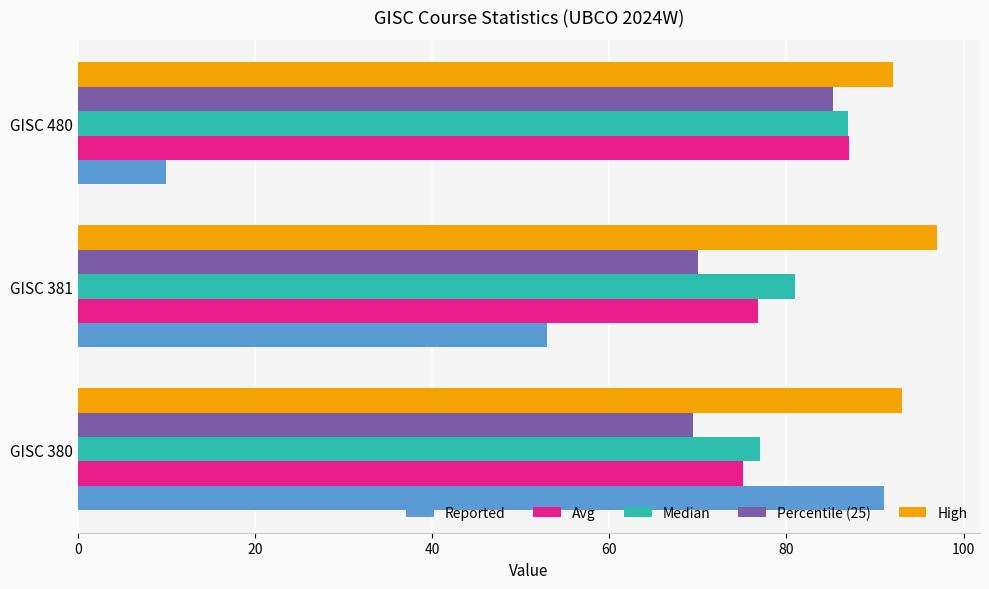

The value of Percentile (25) at GISC 380 is 16.7. True or false?

False